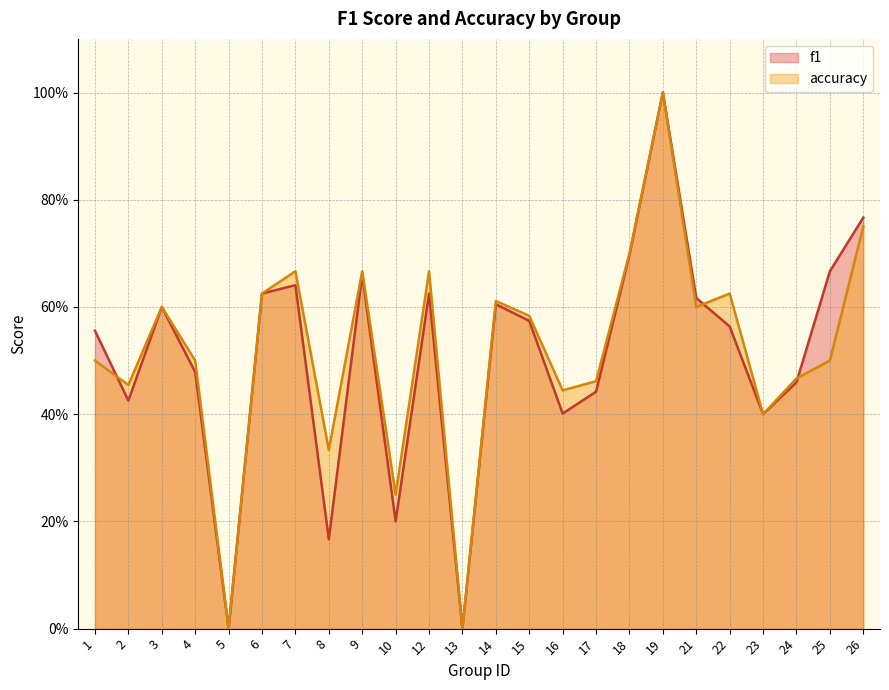

Is it true that f1 equals 0.4 at 23?

True